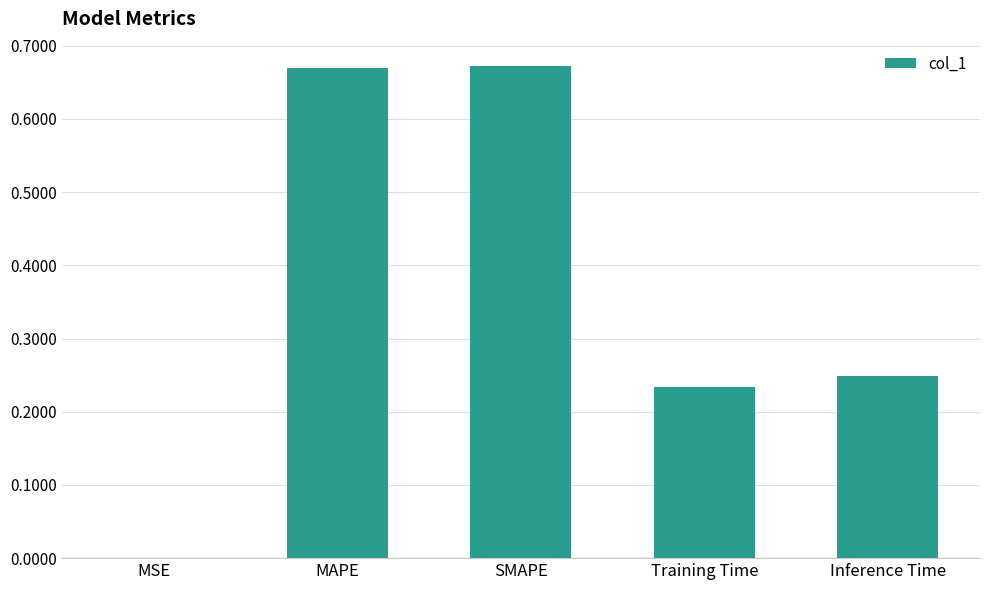

True or false: the data shows 0.4 at Inference Time.

False